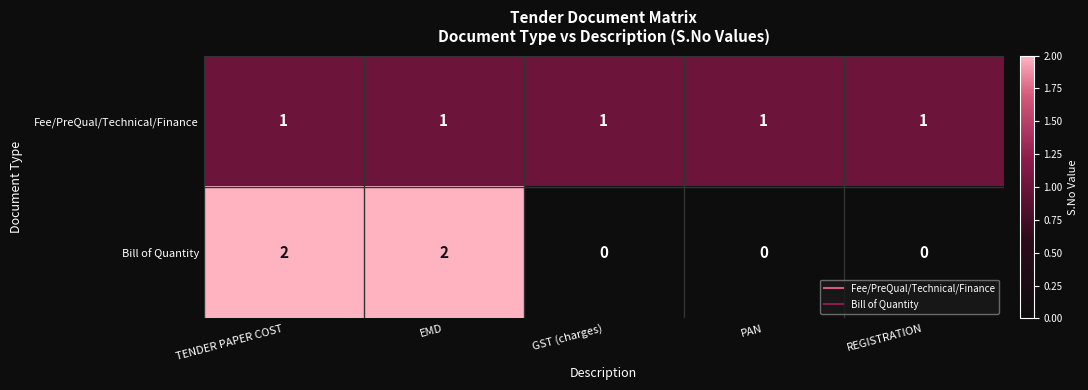

True or false: Bill of Quantity has a value of 2 at EMD.

True